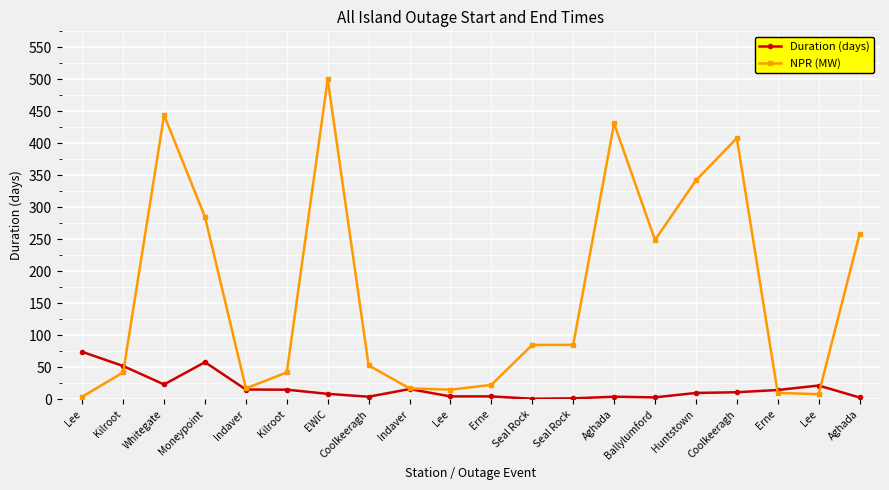

How many lines are shown in the chart?

2